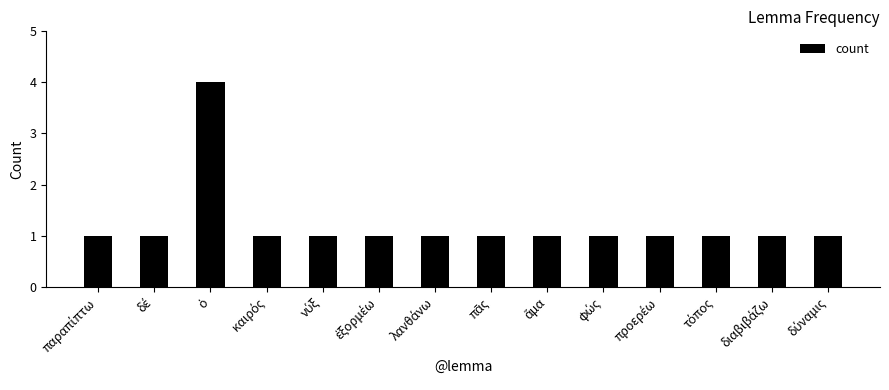

What is the difference between the maximum and second lowest values?

3